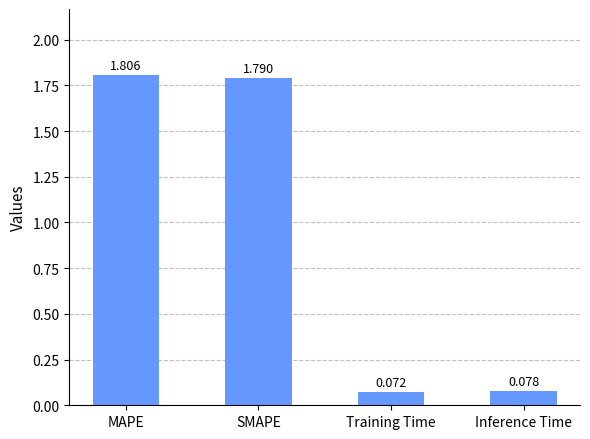

What is the label of the 2nd bar from the left?

SMAPE